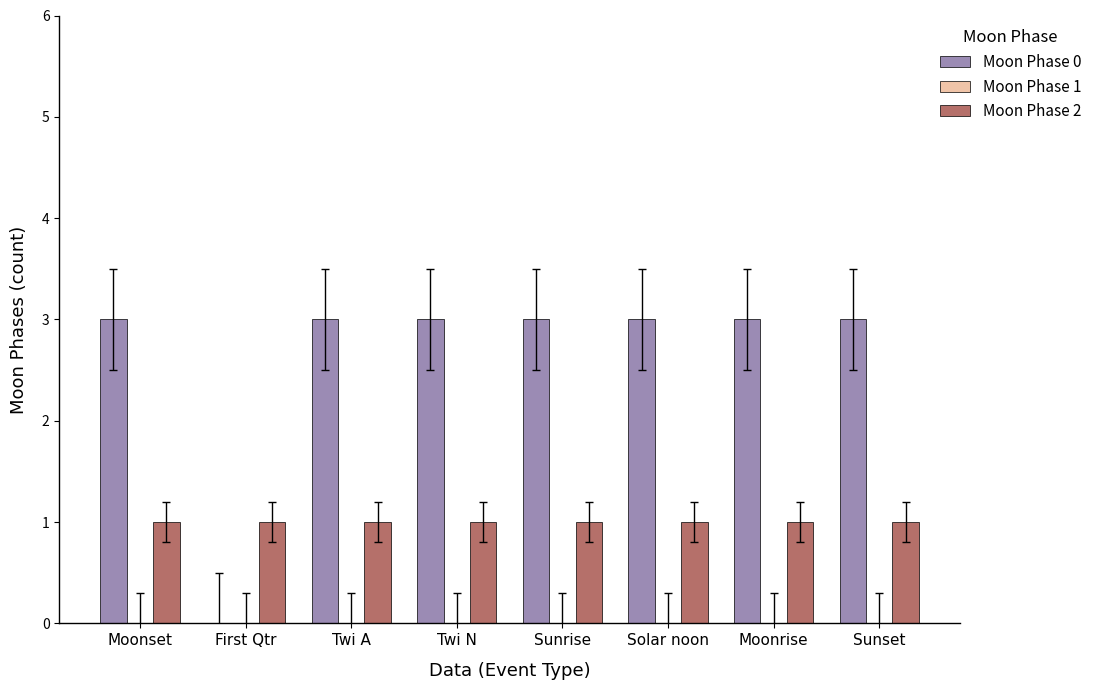

Which series has the largest total across all categories?

Moon Phase 0